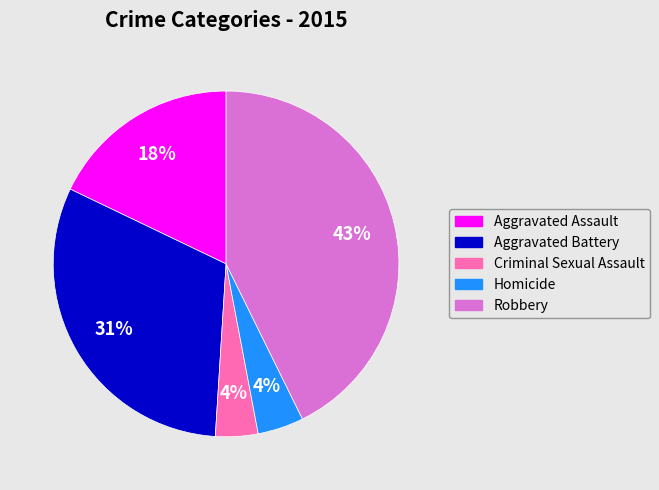

Is the sum of Aggravated Battery and Robbery greater than half?

Yes